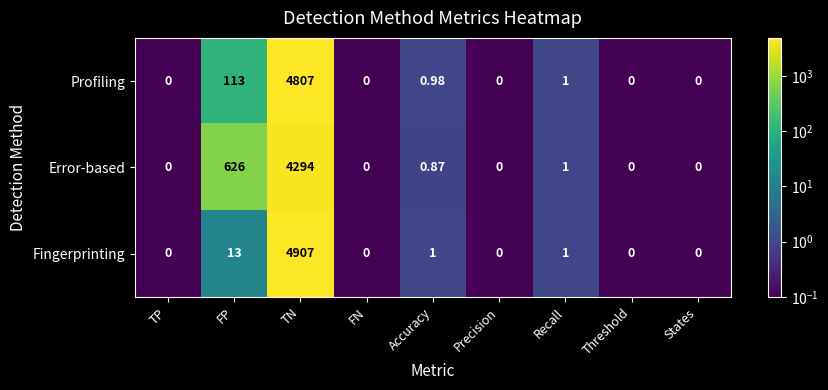

Which category has the highest value across all series?

TN